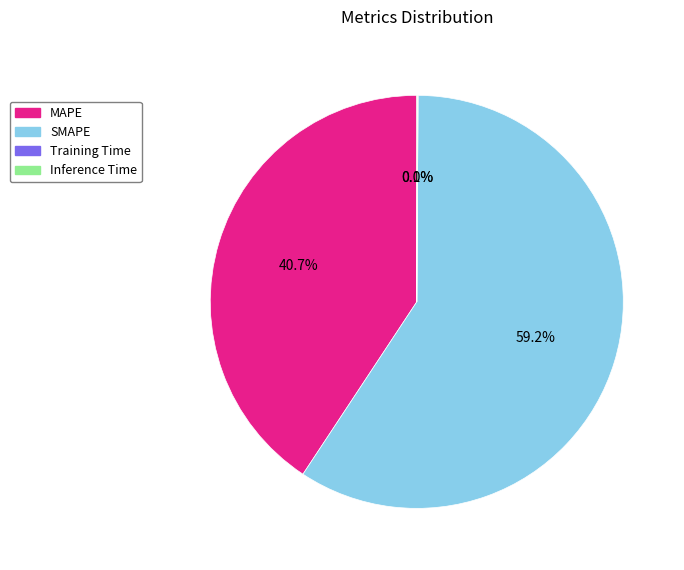

To the nearest percent, what portion does SMAPE represent?

59%